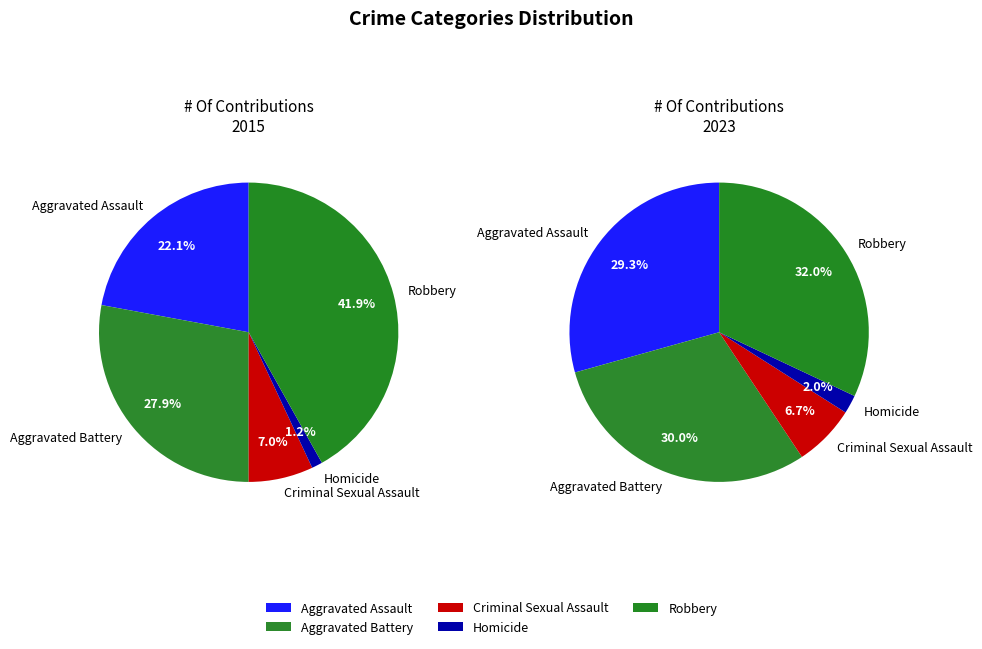

Rank the categories by value from lowest to highest.

Homicide, Criminal Sexual Assault, Aggravated Assault, Aggravated Battery, Robbery